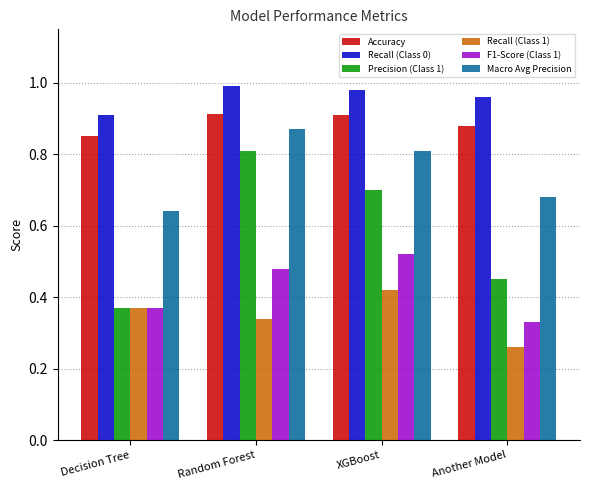

Does the chart contain any negative values?

No